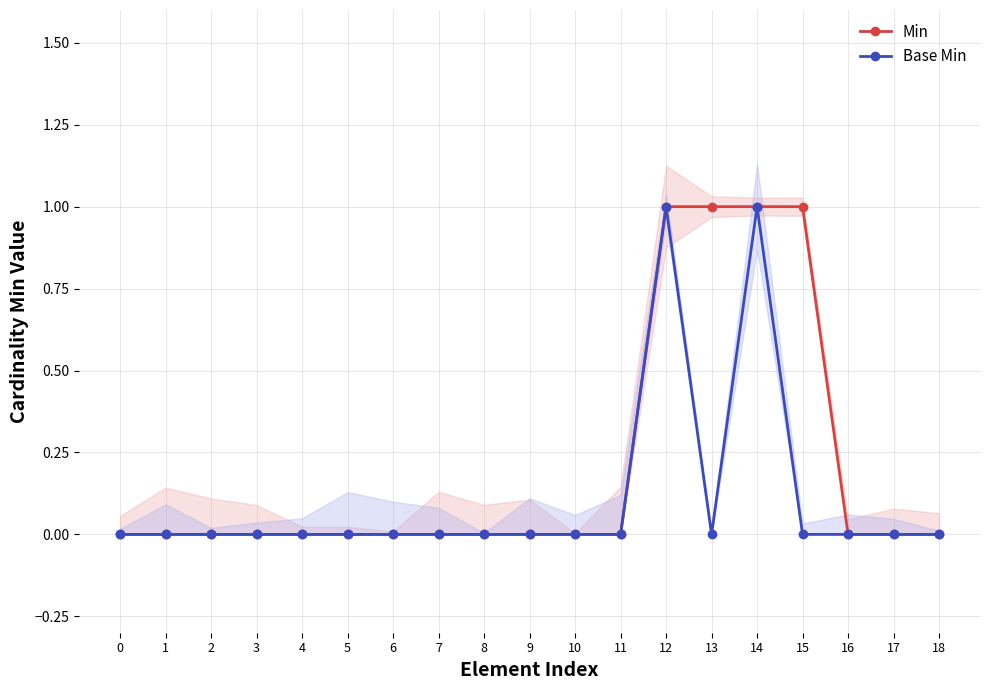

True or false: Min and Base Min cross at least once.

False